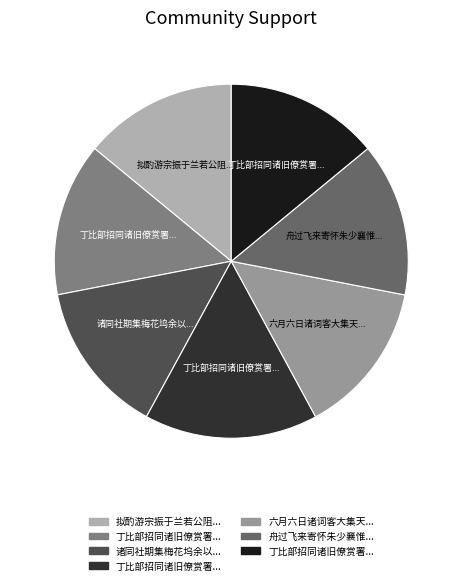

Is there any slice that represents more than half of the pie?

No